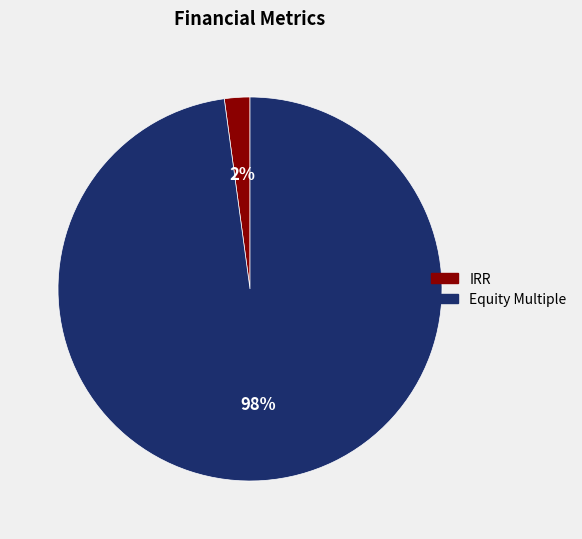

To the nearest percent, what portion does Equity Multiple represent?

98%